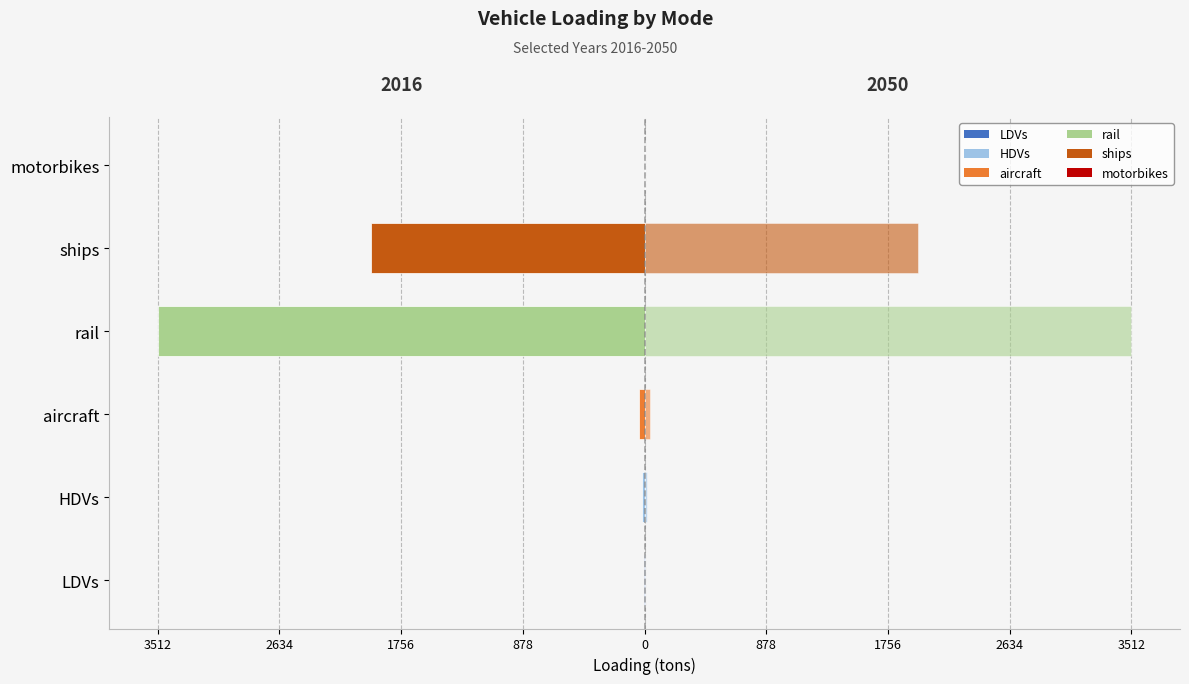

What is the value of the HDVs bar at the 1st from the left?

16.0